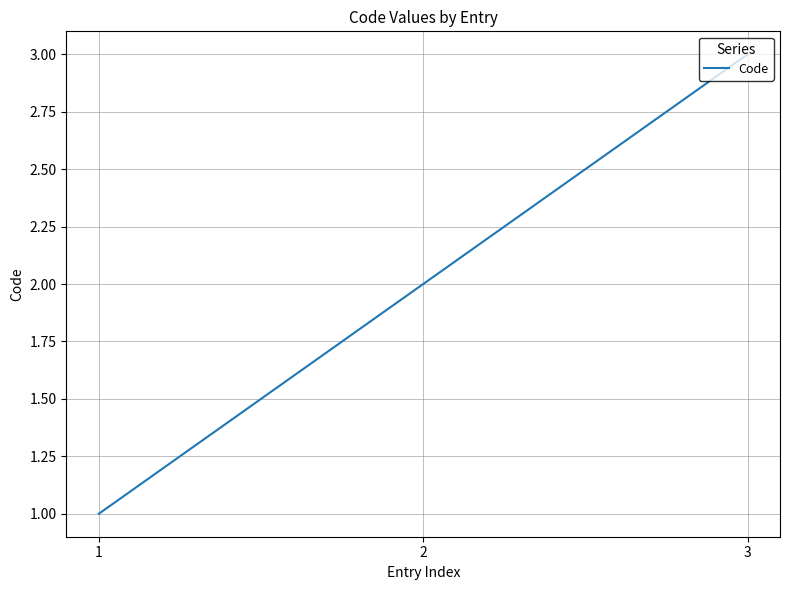

What is the maximum value shown in the chart?

3